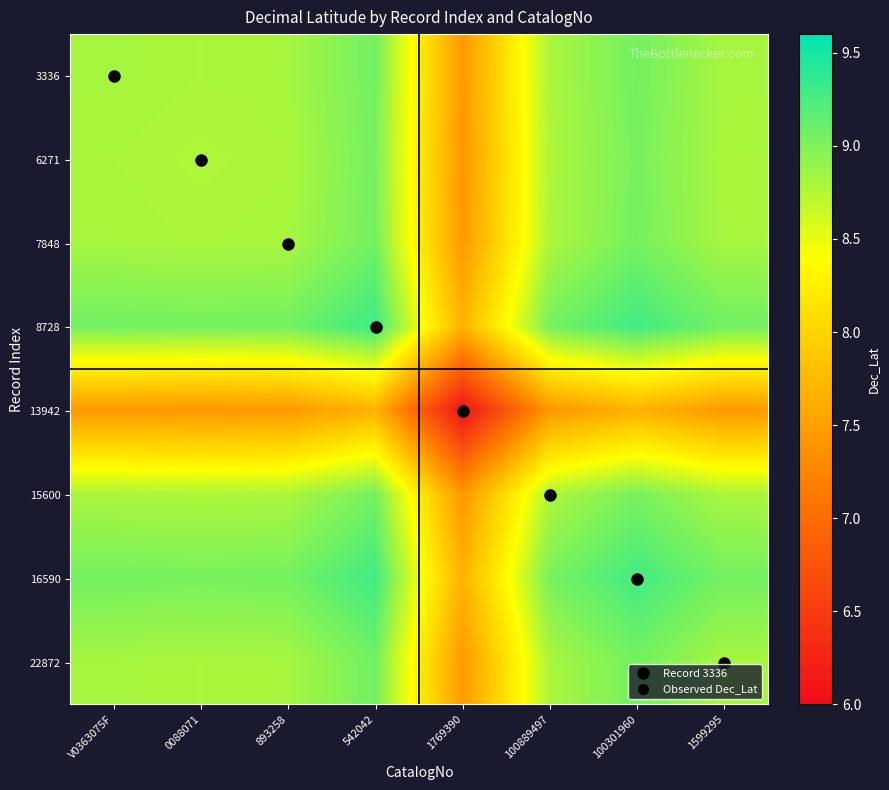

Where is 6271 nearest to the value 8?

1769390